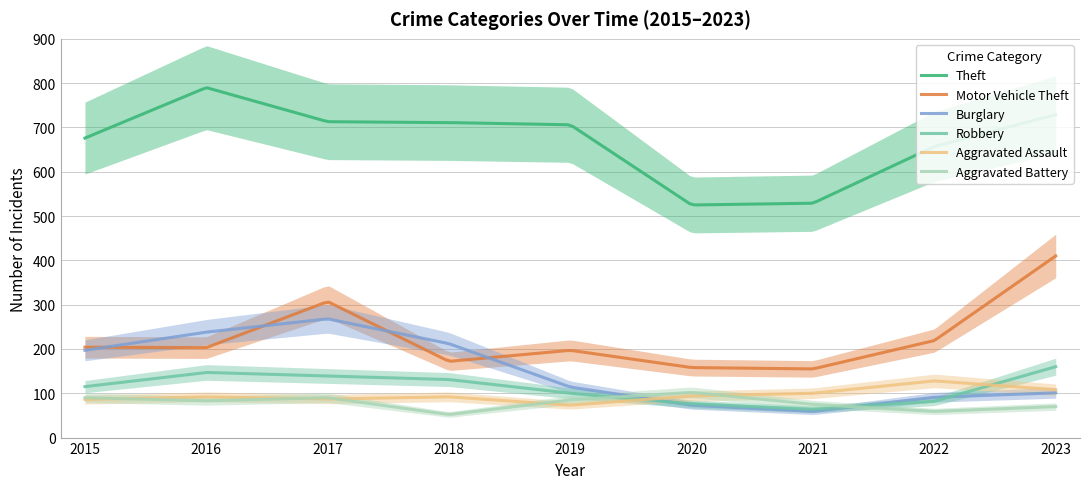

What is the difference between the maximum and minimum values in the Motor Vehicle Theft series?

255.0